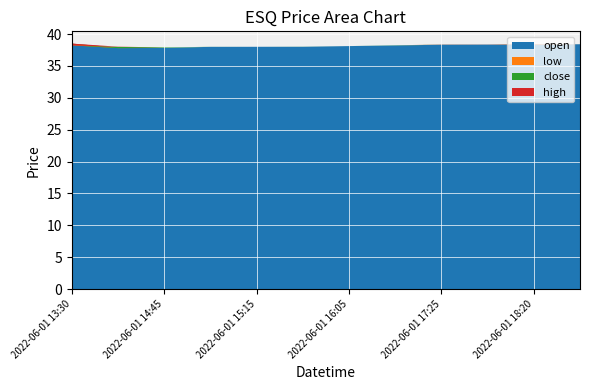

Reading left to right, what are all the values shown in this chart?

open: 2022-06-01 13:30=38.5	2022-06-01 14:10=37.9	2022-06-01 14:45=37.8	2022-06-01 15:00=38.0	2022-06-01 15:15=38.0	2022-06-01 15:30=38.0	2022-06-01 16:05=38.1	2022-06-01 16:55=38.2	2022-06-01 17:25=38.3	2022-06-01 17:45=38.4	2022-06-01 18:20=38.4	2022-06-01 19:00=38.4
low: 2022-06-01 13:30=38.2	2022-06-01 14:10=37.8	2022-06-01 14:45=37.8	2022-06-01 15:00=38.0	2022-06-01 15:15=38.0	2022-06-01 15:30=38.0	2022-06-01 16:05=38.1	2022-06-01 16:55=38.2	2022-06-01 17:25=38.3	2022-06-01 17:45=38.3	2022-06-01 18:20=38.3	2022-06-01 19:00=38.4
close: 2022-06-01 13:30=38.2	2022-06-01 14:10=38.0	2022-06-01 14:45=37.9	2022-06-01 15:00=38.0	2022-06-01 15:15=38.0	2022-06-01 15:30=38.0	2022-06-01 16:05=38.1	2022-06-01 16:55=38.2	2022-06-01 17:25=38.3	2022-06-01 17:45=38.3	2022-06-01 18:20=38.3	2022-06-01 19:00=38.4
high: 2022-06-01 13:30=38.5	2022-06-01 14:10=38.0	2022-06-01 14:45=37.9	2022-06-01 15:00=38.0	2022-06-01 15:15=38.0	2022-06-01 15:30=38.0	2022-06-01 16:05=38.1	2022-06-01 16:55=38.2	2022-06-01 17:25=38.4	2022-06-01 17:45=38.4	2022-06-01 18:20=38.4	2022-06-01 19:00=38.4